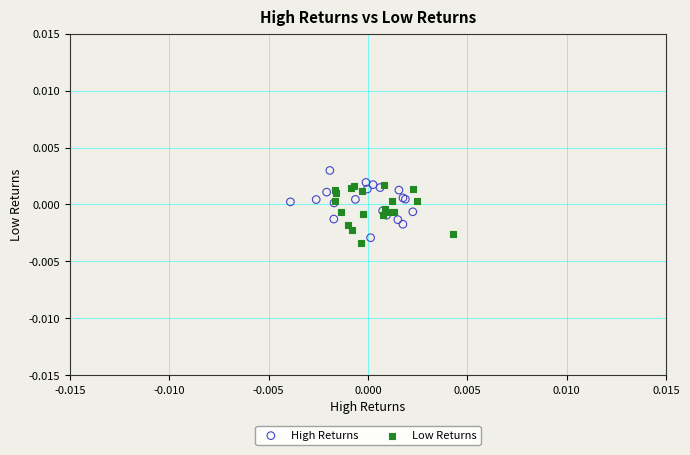

What are all the series names shown in the legend?

High Returns, Low Returns